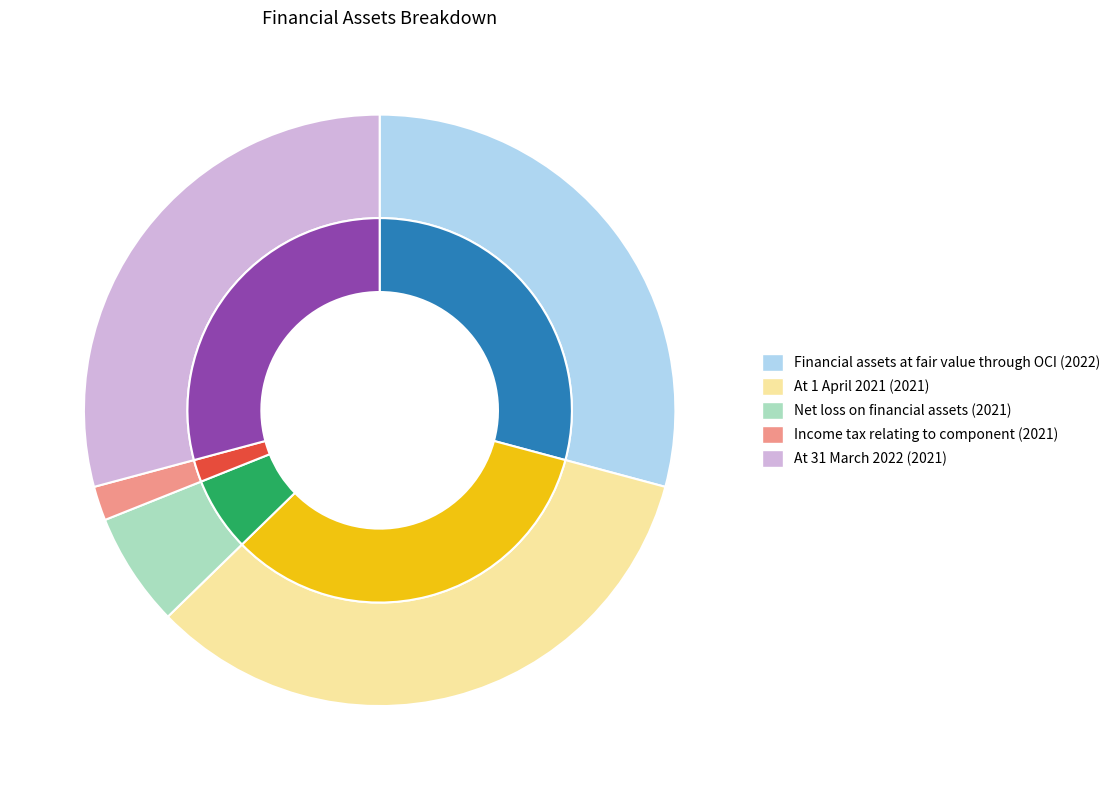

The At 1 April 2021 (2021) slice represents 45% of the pie. True or false?

False